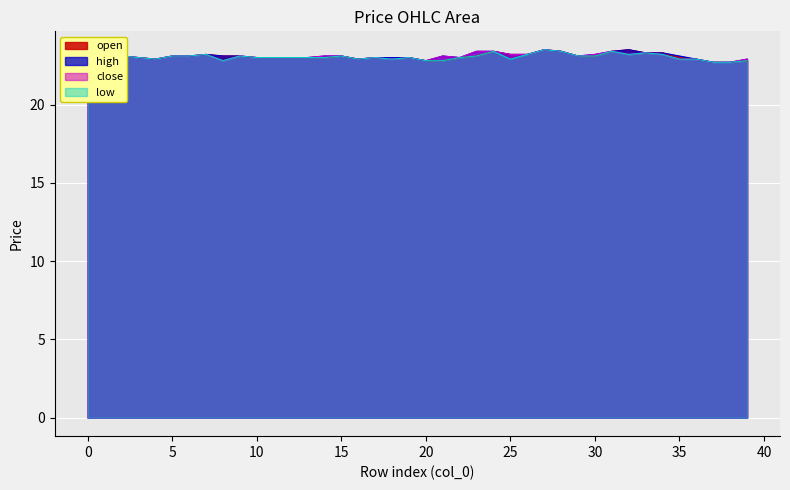

Which series has the widest spread of values?

open